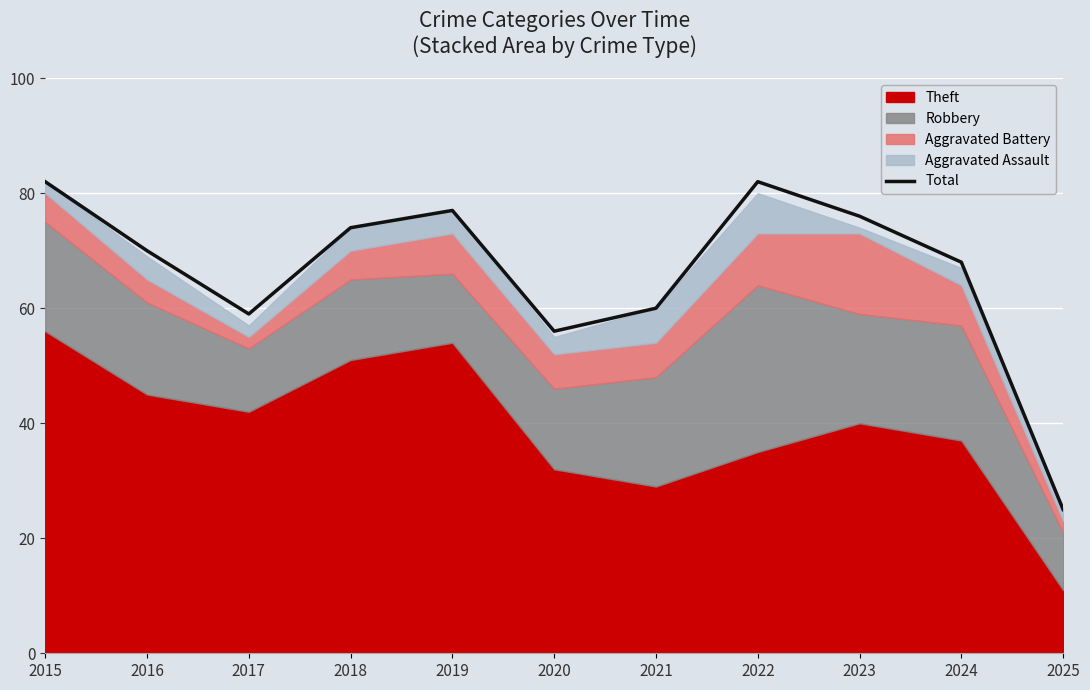

What is the approximate value at 2019, to the nearest 10?

80